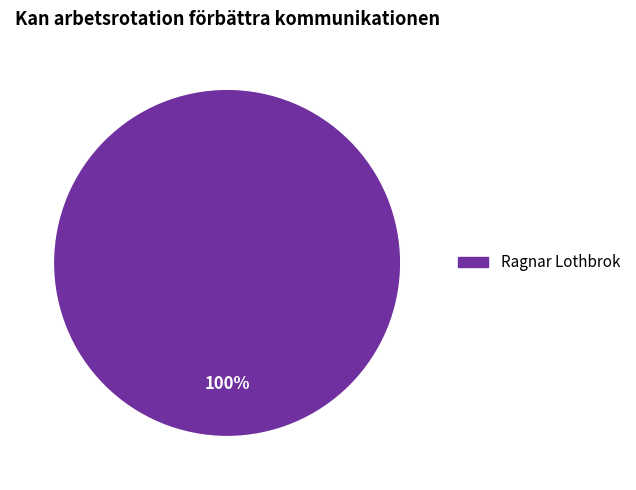

Is there any slice that represents more than half of the pie?

Yes